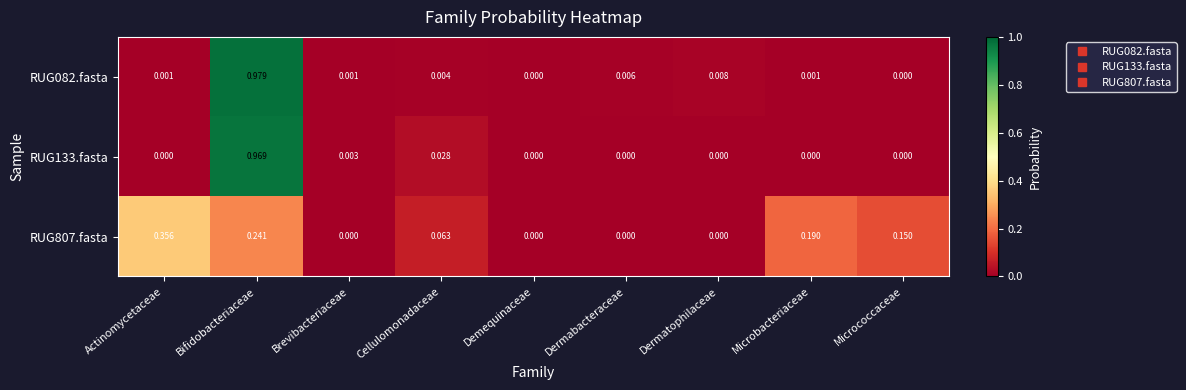

At which label does RUG133.fasta reach its peak?

Bifidobacteriaceae